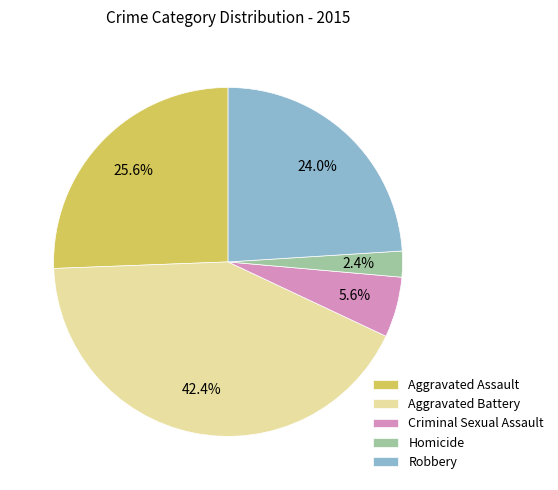

What is the ratio of the value at Robbery to the value at Aggravated Assault?

0.9